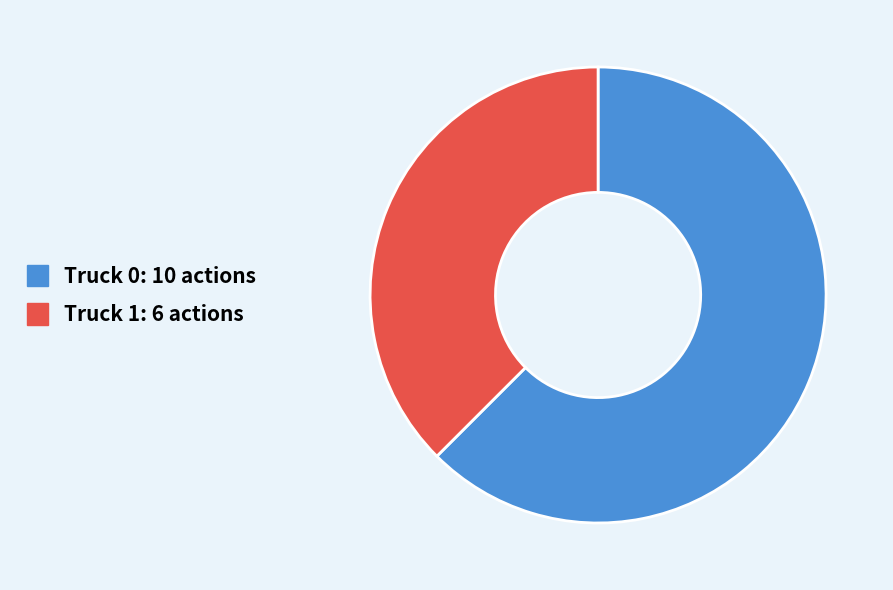

Is there any slice that represents more than half of the pie?

Yes